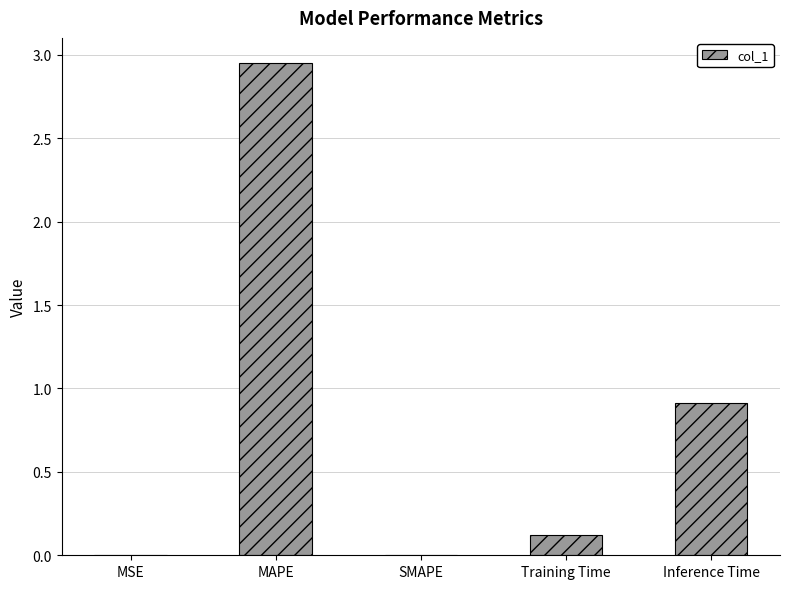

Where is the data nearest to the value 1?

Inference Time